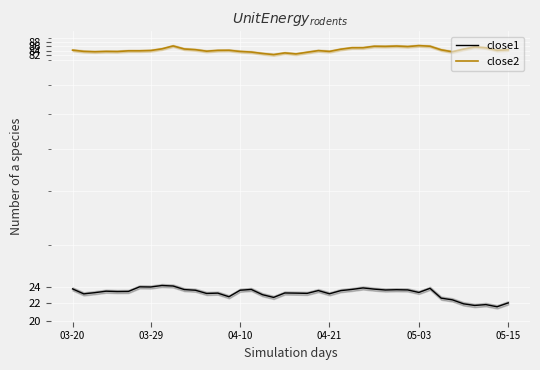

What are all the series names shown in the legend?

close1, close2